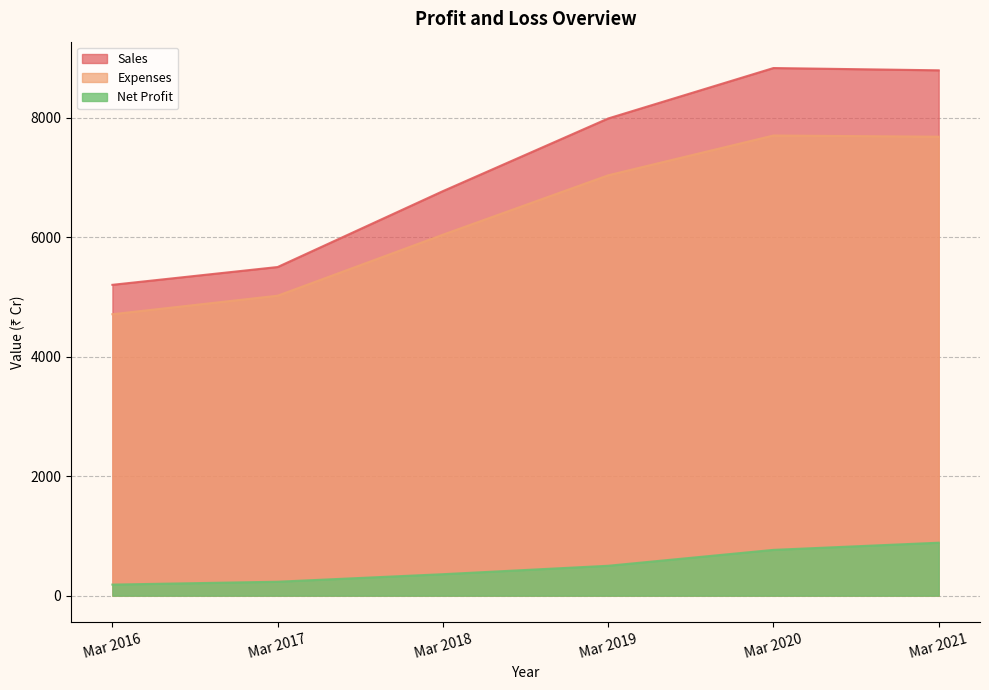

How many values in the Sales series exceed 7986?

2